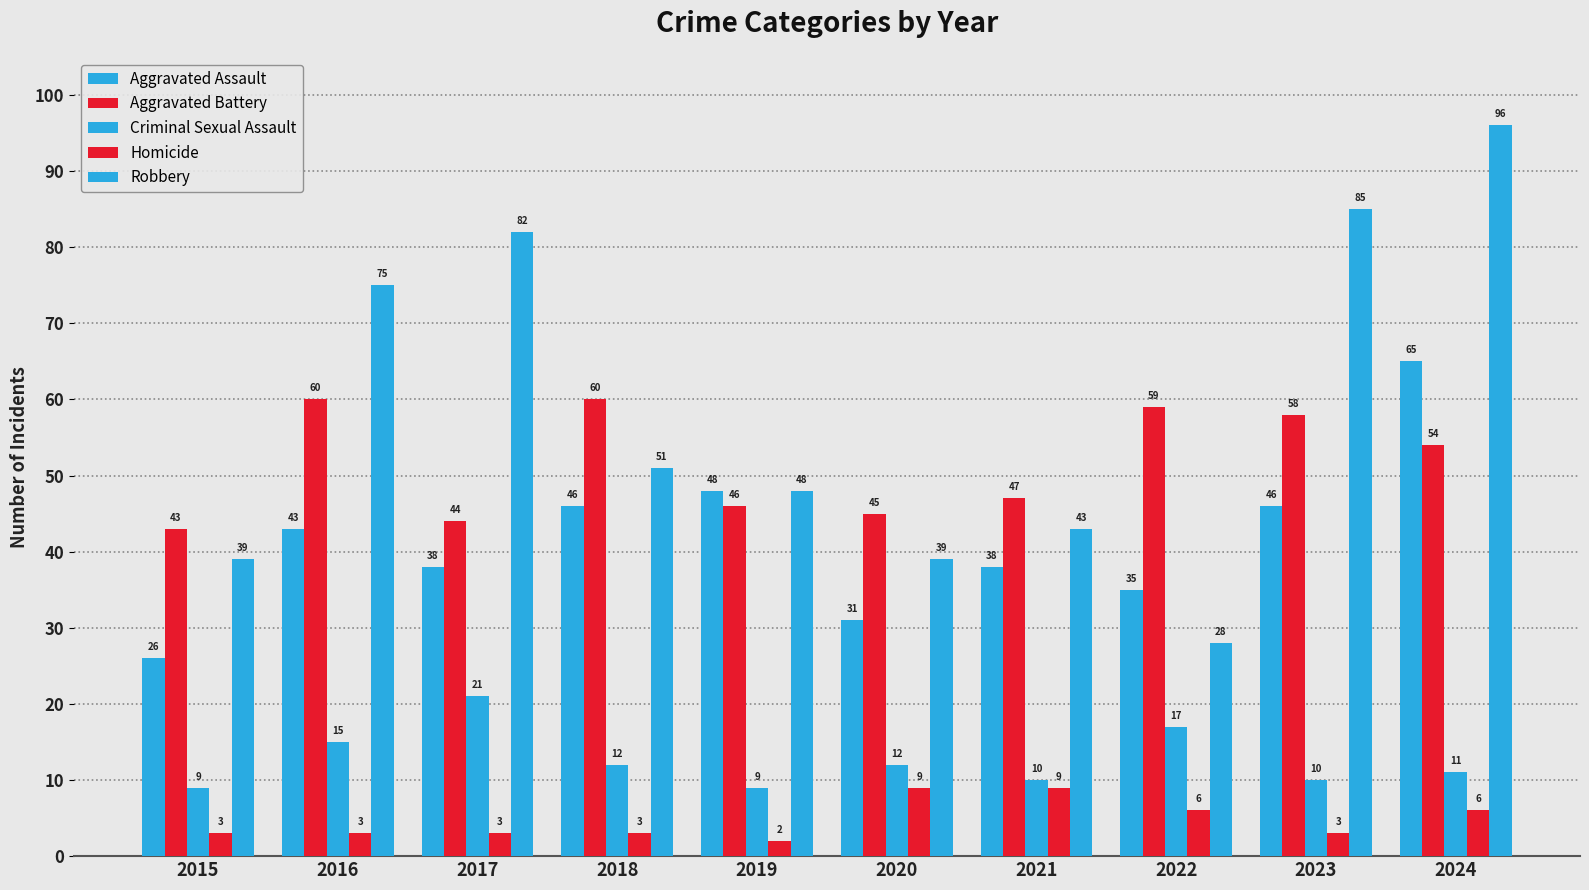

How many data points does each series have?

10